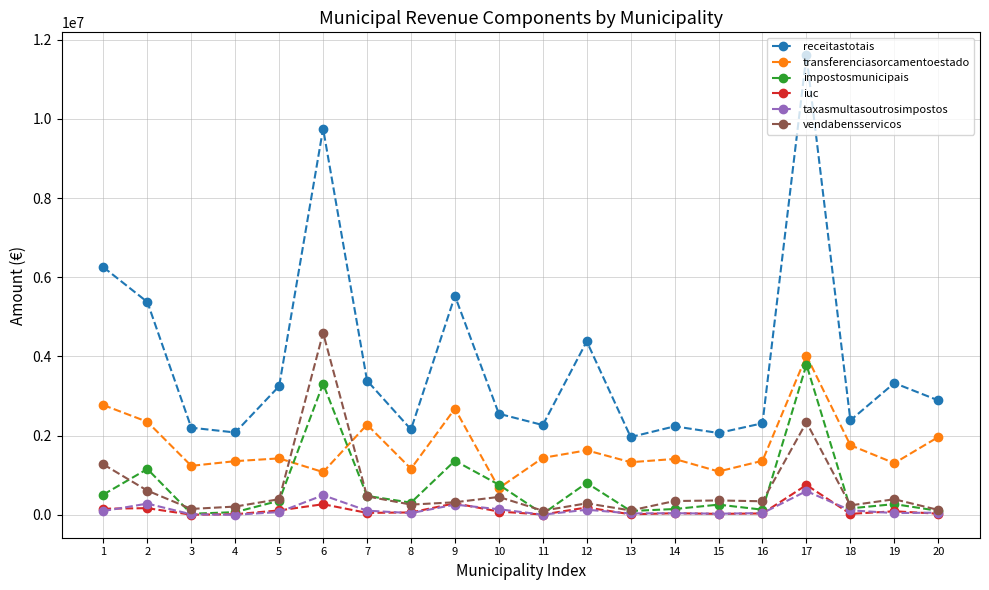

True or false: iuc has more than 1 interior local peaks.

True